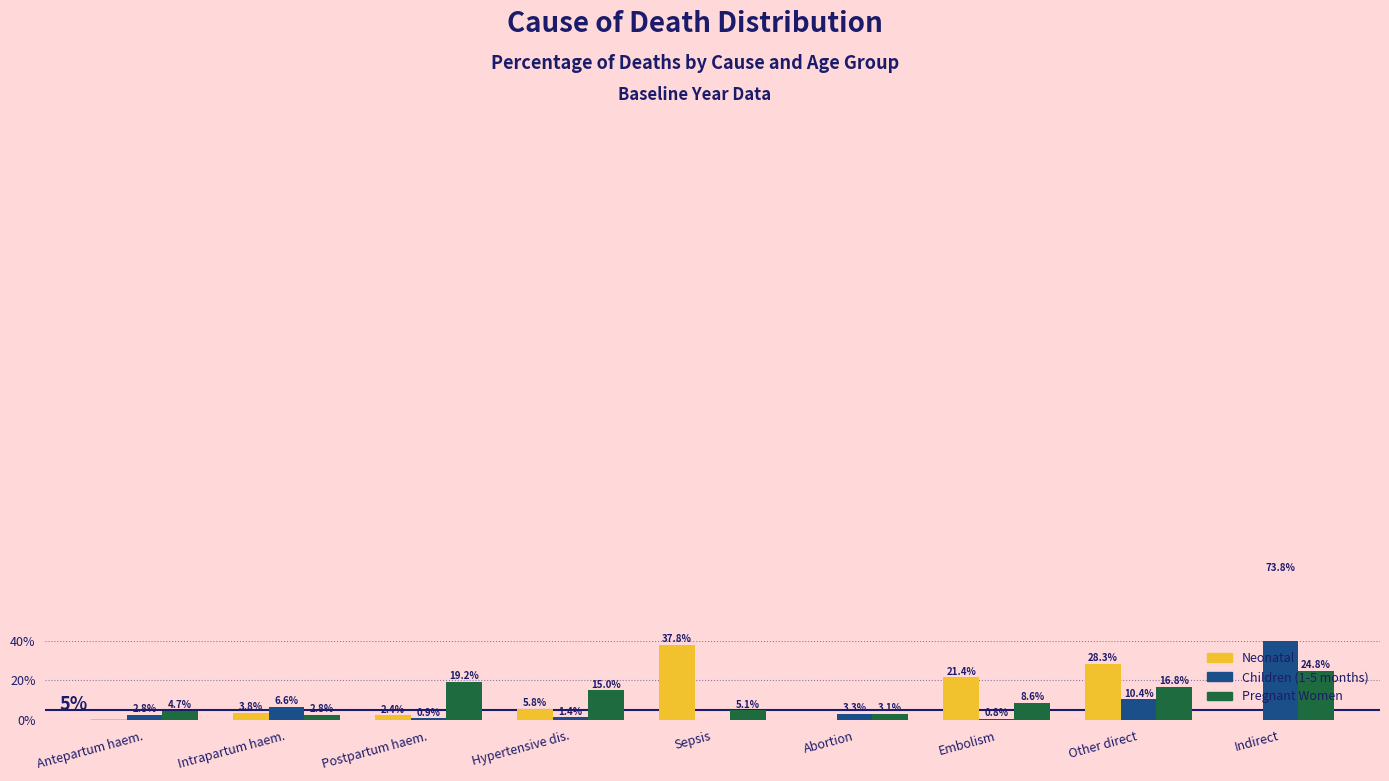

What is the highest value of the Pregnant Women series?

24.8